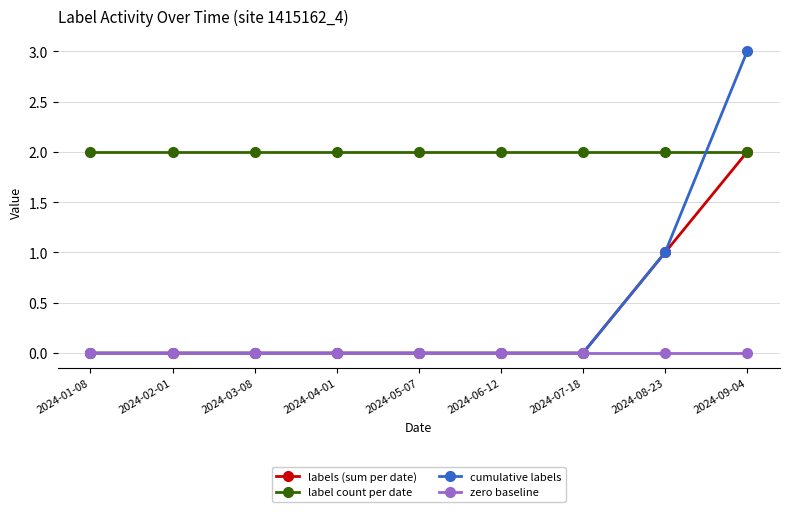

Is this an area chart (filled region under the line)?

No